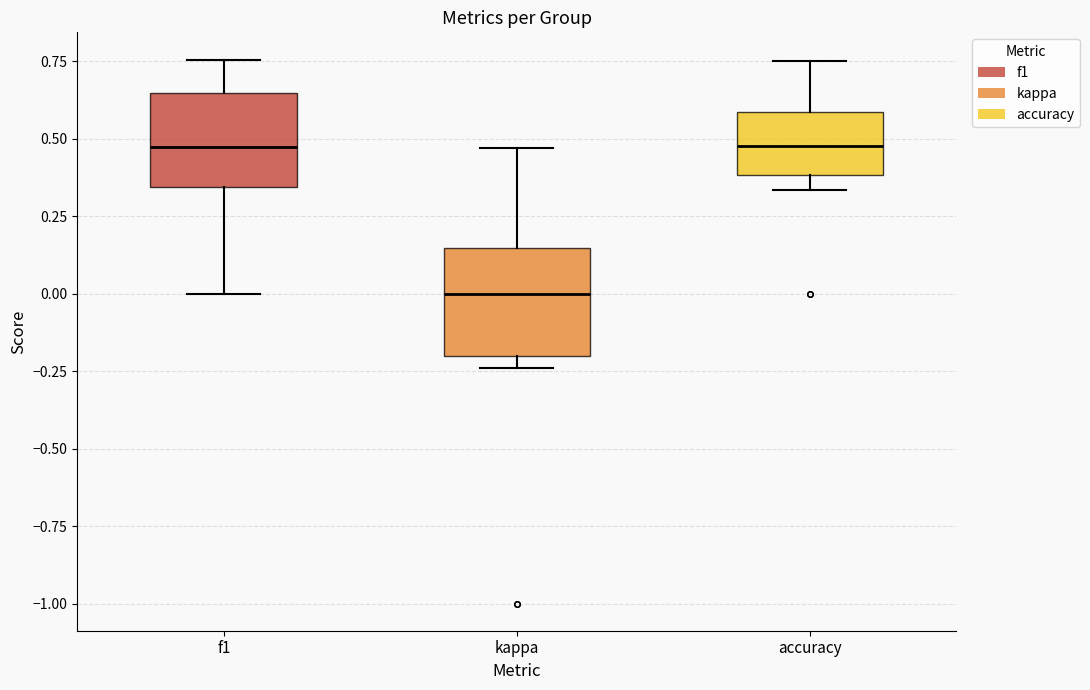

Reading left to right, read every box against the y-axis: the position of its median line, the range the box covers, and the ends of its whiskers. The values are not printed on the chart, so give them approximately, as read against the axis.

f1: median 0.45, box 0.35 to 0.65, whiskers 0.00 to 0.75
kappa: median 0.00, box -0.20 to 0.15, whiskers -0.25 to 0.45
accuracy: median 0.50, box 0.40 to 0.60, whiskers 0.35 to 0.75